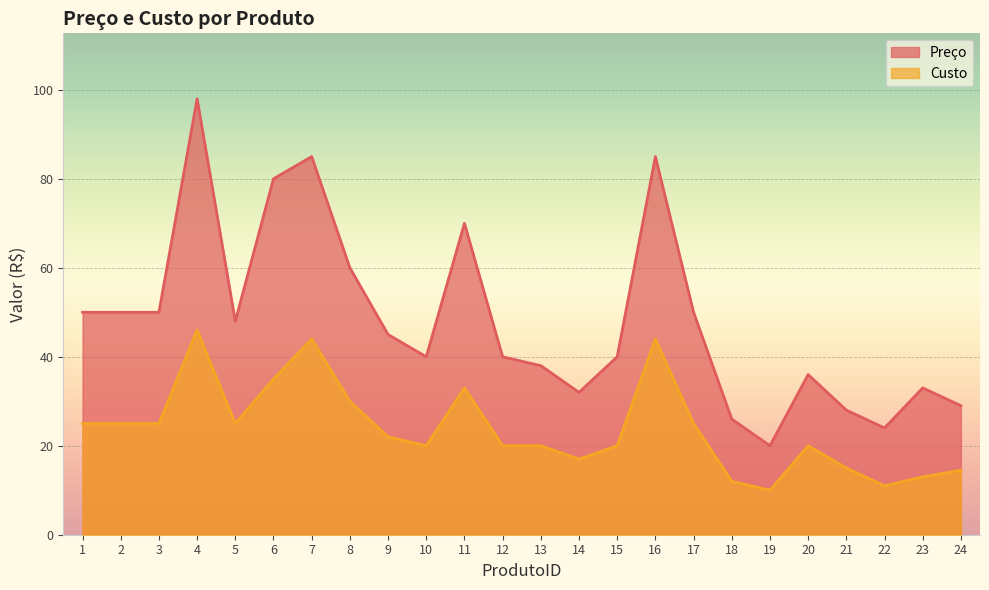

True or false: Custo and Preço cross at least once.

False